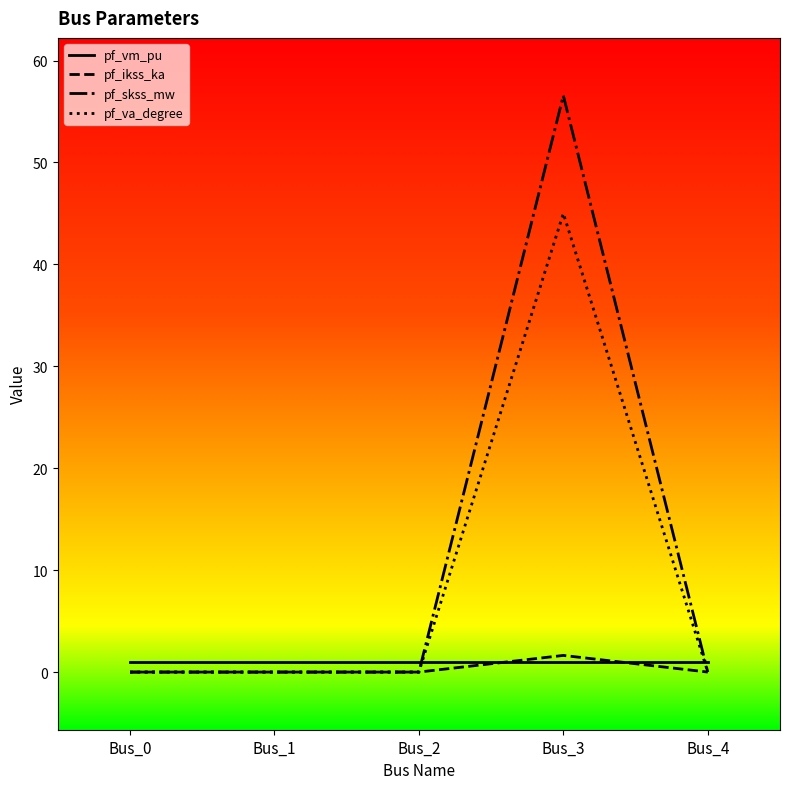

How many times do pf_vm_pu and pf_skss_mw cross each other?

2